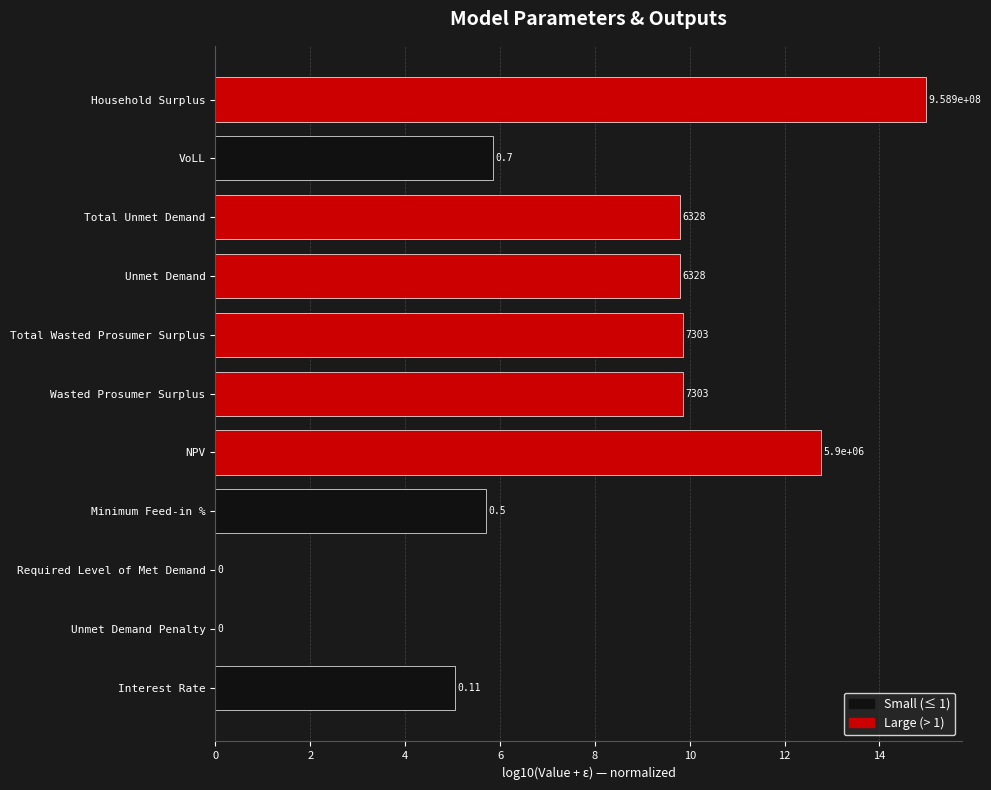

What is the greatest value displayed?

15.0